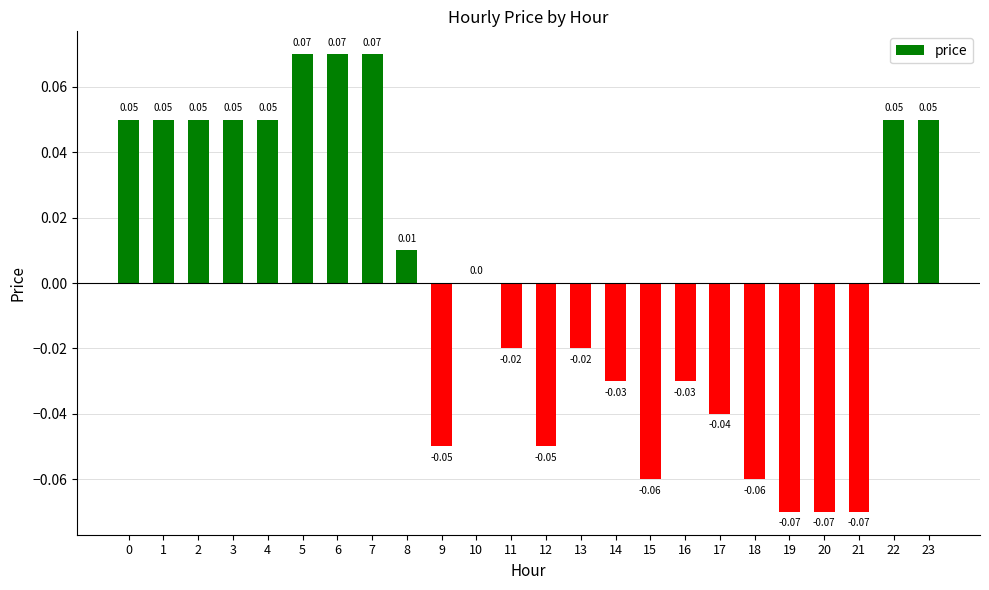

What is the change in value from 21 to 23?

+0.1